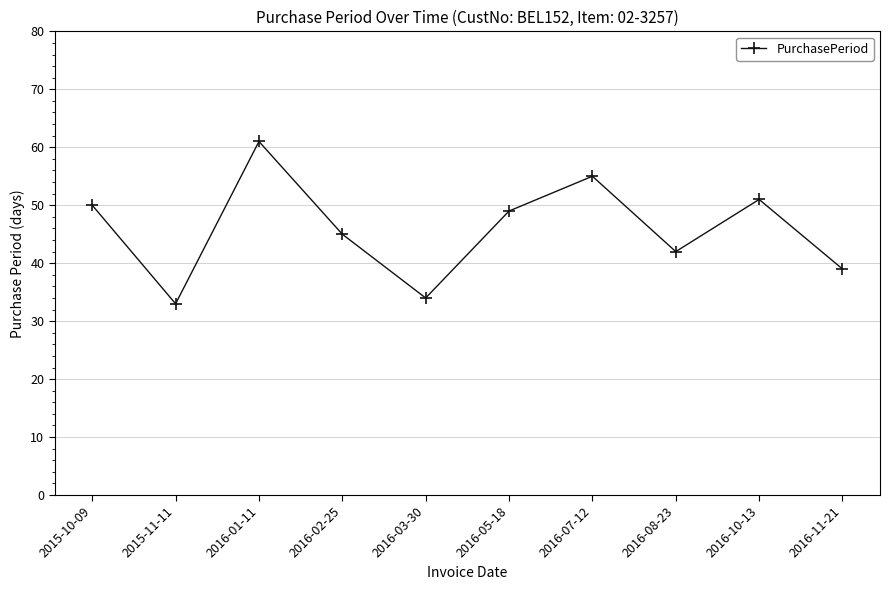

Does the chart have visible grid lines?

Yes